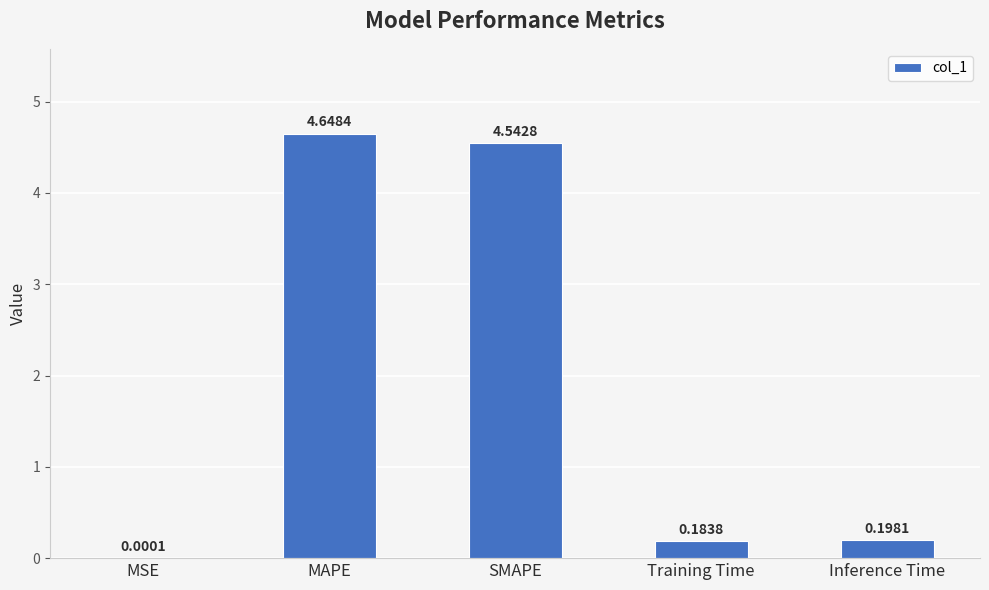

At which label is the value closest to 2?

Inference Time